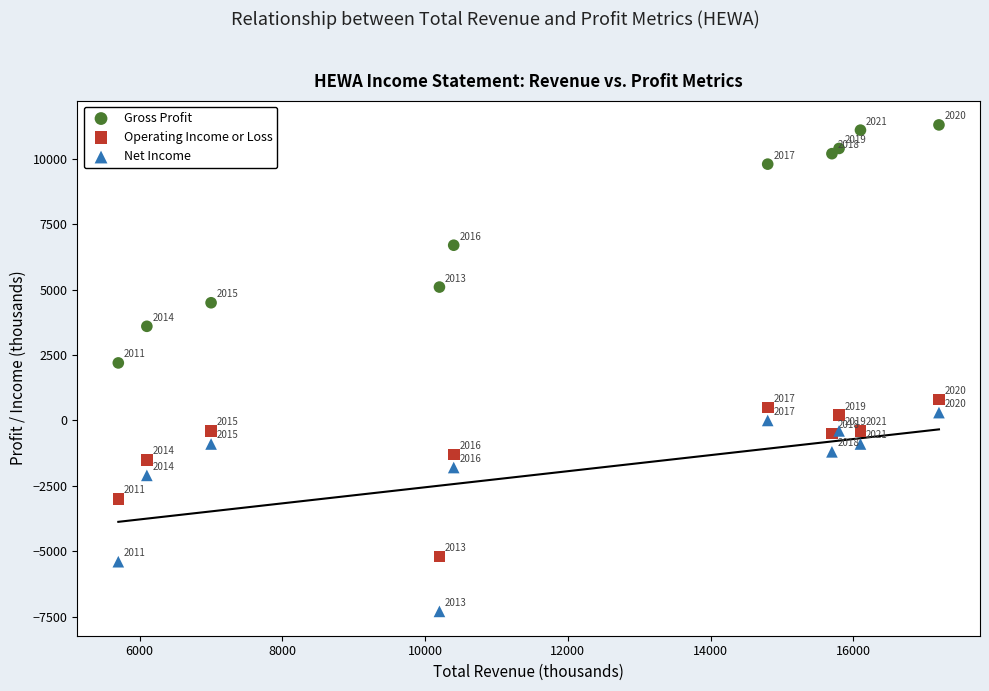

Which series has the widest spread of Y values?

Gross Profit